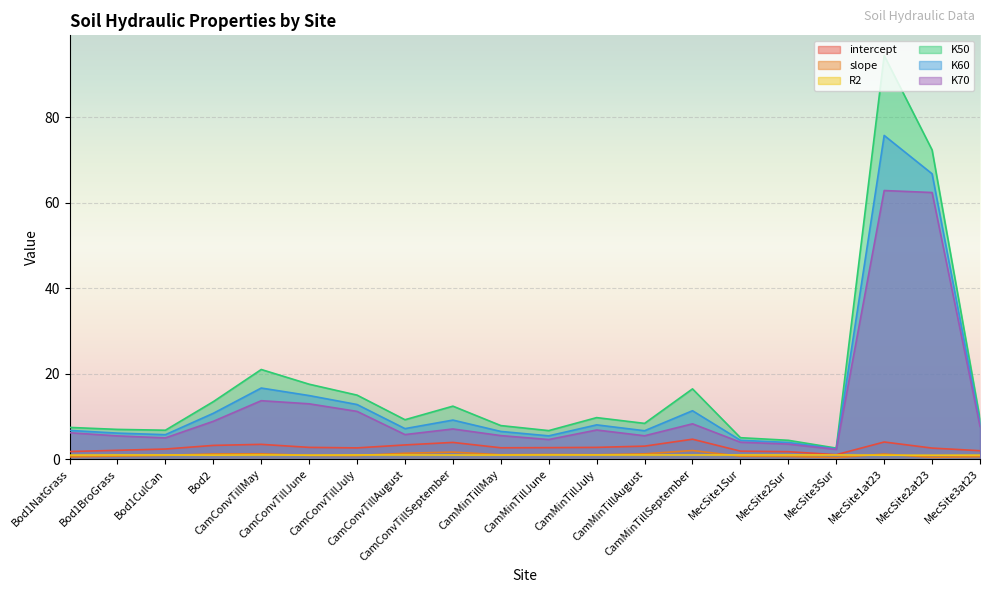

Which series has the largest total across all categories?

K50